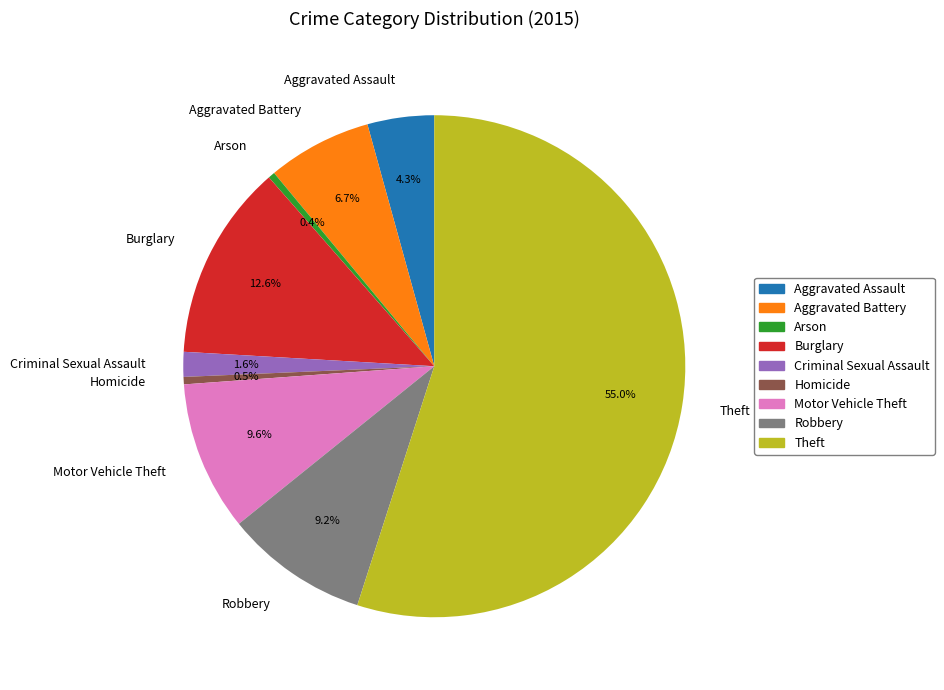

The Burglary slice represents 13% of the pie. True or false?

True